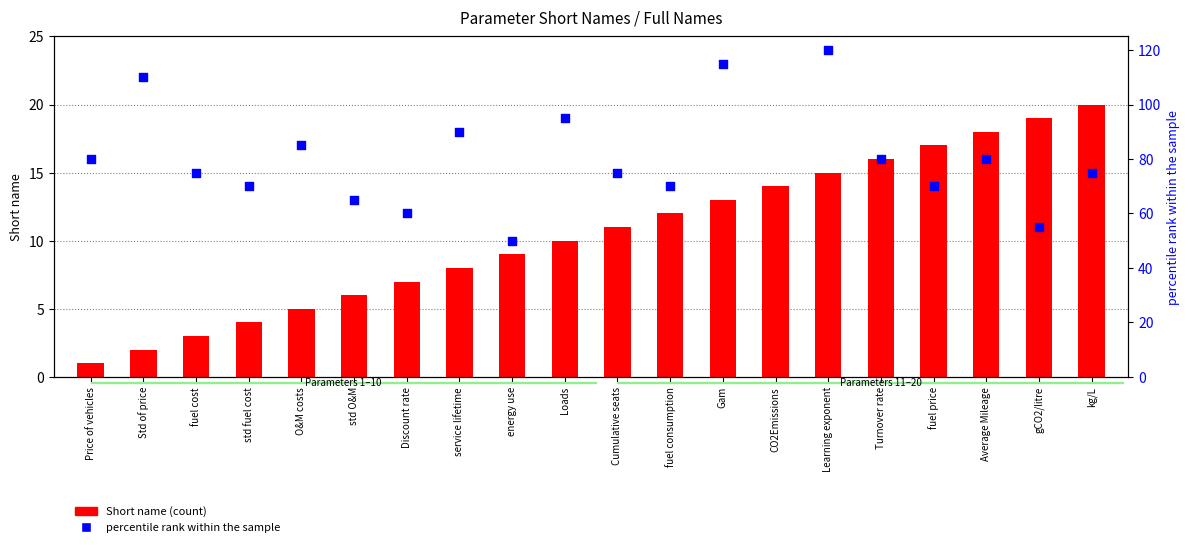

Which series contains the highest Y value?

percentile rank within the sample